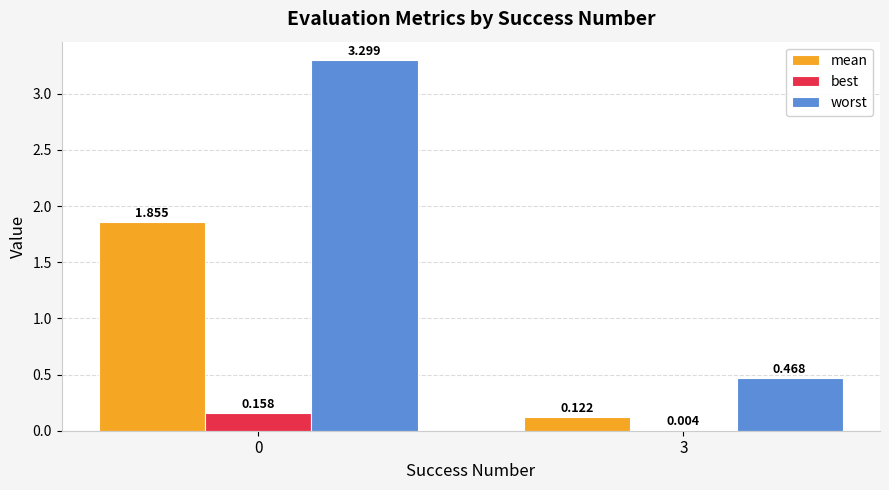

At which label is mean closest to 0?

3